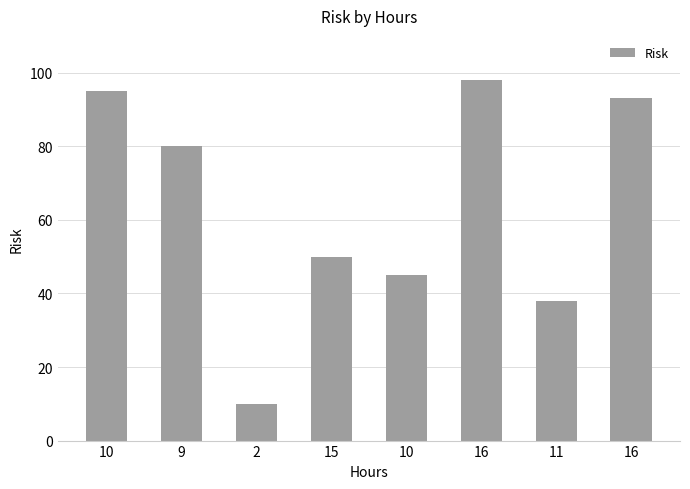

What is the average value?

64